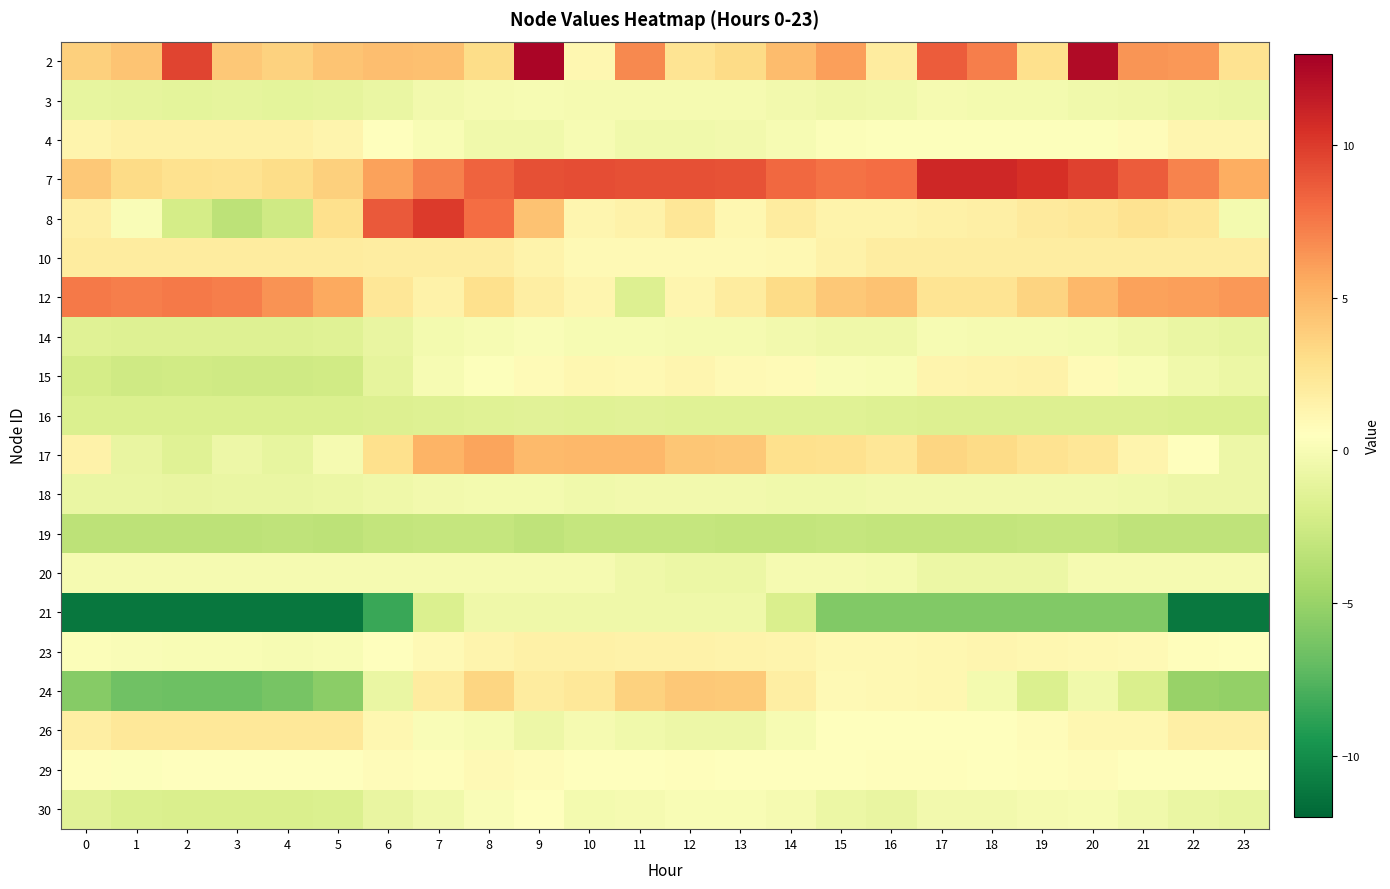

Reading left to right, transcribe all the data shown in this chart.

2: 0=3.8	1=4.3	2=9.6	3=4.2	4=3.7	5=4.4	6=4.7	7=4.5	8=3.1	9=12.7	10=1.2	11=6.9	12=2.6	13=3.2	14=4.8	15=6.0	16=2.0	17=8.6	18=7.3	19=2.9	20=12.4	21=6.4	22=6.3	23=2.7
3: 0=-1.0	1=-1.1	2=-1.2	3=-1.2	4=-1.2	5=-1.1	6=-0.8	7=-0.3	8=-0.1	9=-0.0	10=-0.1	11=-0.1	12=-0.1	13=-0.1	14=-0.4	15=-0.5	16=-0.5	17=-0.2	18=-0.2	19=-0.3	20=-0.4	21=-0.6	22=-0.8	23=-0.9
4: 0=1.3	1=1.6	2=1.6	3=1.6	4=1.6	5=1.3	6=0.6	7=0.1	8=-0.4	9=-0.4	10=-0.0	11=-0.5	12=-0.5	13=-0.4	14=-0.0	15=0.3	16=0.4	17=0.4	18=0.4	19=0.4	20=0.4	21=0.8	22=1.2	23=1.2
7: 0=4.2	1=3.2	2=2.8	3=2.7	4=3.1	5=3.8	6=5.9	7=7.2	8=8.3	9=9.2	10=9.3	11=9.1	12=9.1	13=9.0	14=8.2	15=7.7	16=8.0	17=10.9	18=10.9	19=10.6	20=9.8	21=8.7	22=7.1	23=5.4
8: 0=1.7	1=0.1	2=-2.2	3=-3.3	4=-2.5	5=2.9	6=8.8	7=10.0	8=8.0	9=4.4	10=1.3	11=1.5	12=2.4	13=1.2	14=2.0	15=1.4	16=1.4	17=1.7	18=1.7	19=2.1	20=2.3	21=2.7	22=2.4	23=-0.3
10: 0=2.0	1=2.0	2=2.0	3=2.0	4=2.0	5=2.0	6=1.9	7=1.9	8=1.9	9=1.4	10=1.0	11=1.0	12=1.0	13=1.0	14=1.0	15=1.5	16=1.9	17=1.9	18=1.9	19=1.9	20=1.9	21=1.9	22=1.9	23=2.0
12: 0=7.4	1=7.3	2=7.5	3=7.3	4=6.5	5=5.7	6=2.4	7=1.5	8=2.9	9=1.8	10=1.2	11=-1.6	12=1.2	13=2.0	14=3.2	15=4.2	16=4.5	17=2.6	18=2.6	19=3.5	20=4.9	21=5.9	22=6.0	23=6.3
14: 0=-1.5	1=-1.6	2=-1.6	3=-1.6	4=-1.6	5=-1.5	6=-0.9	7=-0.3	8=0.0	9=0.1	10=0.0	11=-0.1	12=-0.1	13=-0.1	14=-0.3	15=-0.6	16=-0.6	17=-0.1	18=-0.1	19=-0.1	20=-0.3	21=-0.6	22=-0.8	23=-1.0
15: 0=-2.2	1=-2.5	2=-2.4	3=-2.5	4=-2.5	5=-2.4	6=-1.1	7=-0.0	8=0.4	9=0.9	10=1.1	11=1.0	12=1.3	13=0.9	14=0.9	15=0.2	16=0.1	17=1.4	18=1.4	19=1.5	20=0.8	21=0.1	22=-0.4	23=-0.7
16: 0=-1.8	1=-1.8	2=-1.8	3=-1.8	4=-1.8	5=-1.8	6=-1.7	7=-1.6	8=-1.5	9=-1.4	10=-1.5	11=-1.4	12=-1.5	13=-1.5	14=-1.5	15=-1.5	16=-1.6	17=-1.7	18=-1.7	19=-1.7	20=-1.7	21=-1.7	22=-1.8	23=-1.8
17: 0=1.5	1=-0.9	2=-1.5	3=-0.6	4=-1.0	5=-0.2	6=2.8	7=5.1	8=5.8	9=4.8	10=4.9	11=4.9	12=4.3	13=4.2	14=2.9	15=2.8	16=2.4	17=3.5	18=3.2	19=2.7	20=2.4	21=1.3	22=0.4	23=-0.6
18: 0=-0.8	1=-0.8	2=-0.9	3=-0.8	4=-0.8	5=-0.7	6=-0.5	7=-0.3	8=-0.2	9=-0.3	10=-0.4	11=-0.3	12=-0.3	13=-0.3	14=-0.4	15=-0.4	16=-0.3	17=-0.3	18=-0.3	19=-0.4	20=-0.3	21=-0.4	22=-0.6	23=-0.6
19: 0=-3.4	1=-3.4	2=-3.4	3=-3.4	4=-3.2	5=-3.3	6=-3.0	7=-2.9	8=-2.9	9=-3.2	10=-3.0	11=-2.9	12=-2.9	13=-3.1	14=-3.0	15=-3.0	16=-3.1	17=-3.1	18=-3.1	19=-3.0	20=-3.0	21=-3.3	22=-3.3	23=-3.3
20: 0=-0.1	1=-0.1	2=-0.1	3=-0.1	4=-0.1	5=-0.1	6=-0.1	7=-0.1	8=-0.1	9=-0.1	10=-0.1	11=-0.5	12=-0.7	13=-0.7	14=-0.1	15=-0.1	16=-0.3	17=-0.7	18=-0.7	19=-0.7	20=-0.1	21=-0.1	22=-0.1	23=-0.1
21: 0=-11.2	1=-11.2	2=-11.2	3=-11.2	4=-11.2	5=-11.2	6=-8.5	7=-1.8	8=-0.5	9=-0.5	10=-0.5	11=-0.5	12=-0.5	13=-0.5	14=-1.9	15=-5.9	16=-5.9	17=-5.9	18=-5.9	19=-5.9	20=-5.9	21=-5.9	22=-11.0	23=-11.0
23: 0=0.2	1=0.2	2=0.1	3=0.1	4=-0.1	5=0.0	6=0.5	7=1.0	8=1.4	9=1.6	10=1.6	11=1.6	12=1.5	13=1.4	14=1.3	15=1.1	16=1.0	17=1.2	18=1.2	19=1.1	20=1.1	21=0.9	22=0.7	23=0.4
24: 0=-5.7	1=-6.5	2=-6.7	3=-6.6	4=-6.3	5=-5.5	6=-0.8	7=2.0	8=3.5	9=2.0	10=2.3	11=3.6	12=4.1	13=4.1	14=1.8	15=1.0	16=1.0	17=1.1	18=-0.2	19=-1.8	20=-0.5	21=-1.9	22=-5.0	23=-5.2
26: 0=1.9	1=2.3	2=2.3	3=2.3	4=2.3	5=2.3	6=1.1	7=0.1	8=-0.0	9=-0.6	10=-0.2	11=-0.5	12=-0.6	13=-0.6	14=-0.0	15=0.4	16=0.6	17=0.6	18=0.6	19=0.7	20=1.1	21=1.1	22=1.7	23=1.7
29: 0=0.6	1=0.4	2=0.5	3=0.6	4=0.6	5=0.5	6=0.7	7=0.7	8=0.9	9=0.8	10=0.6	11=0.5	12=0.7	13=0.5	14=0.5	15=0.5	16=0.7	17=0.6	18=0.6	19=0.7	20=0.7	21=0.6	22=0.4	23=0.5
30: 0=-1.4	1=-1.8	2=-1.9	3=-1.9	4=-1.9	5=-1.8	6=-0.9	7=-0.4	8=0.2	9=0.5	10=-0.2	11=-0.2	12=0.1	13=0.0	14=-0.1	15=-0.7	16=-0.9	17=-0.4	18=-0.3	19=-0.1	20=-0.1	21=-0.5	22=-0.8	23=-1.0